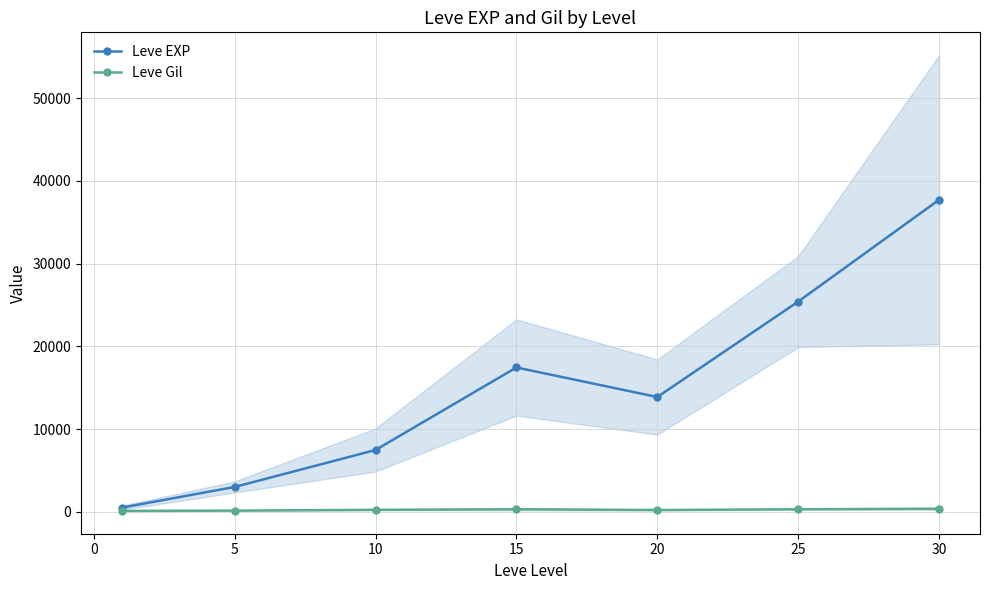

Rank the categories by Leve EXP value from highest to lowest.

25, 20, 10, 15, 5, 0, −5